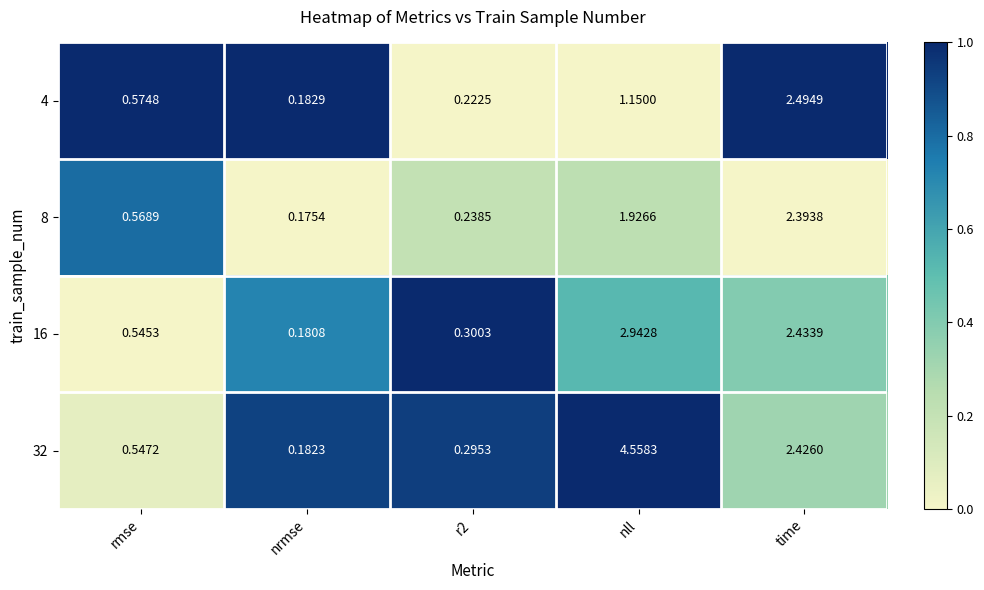

At which category does the chart reach its peak across all series?

nll